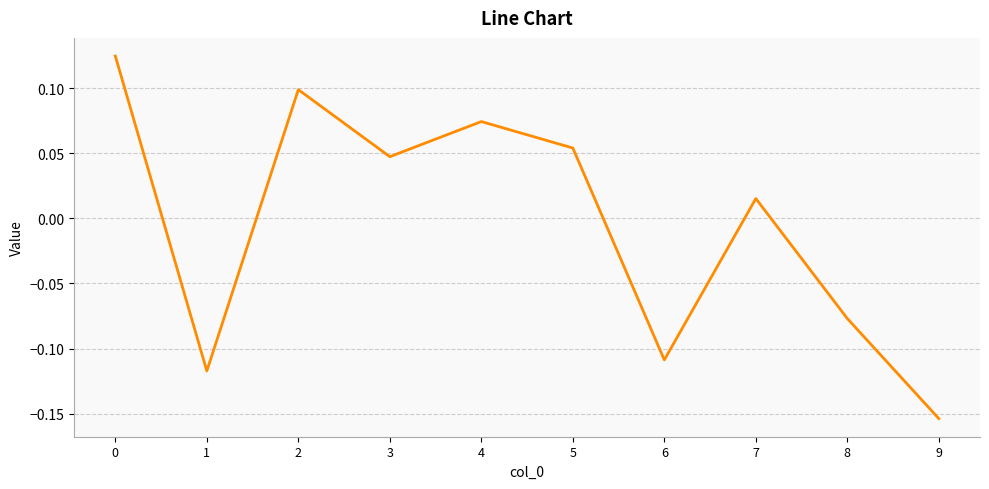

The value at 0 is 0.0. True or false?

False